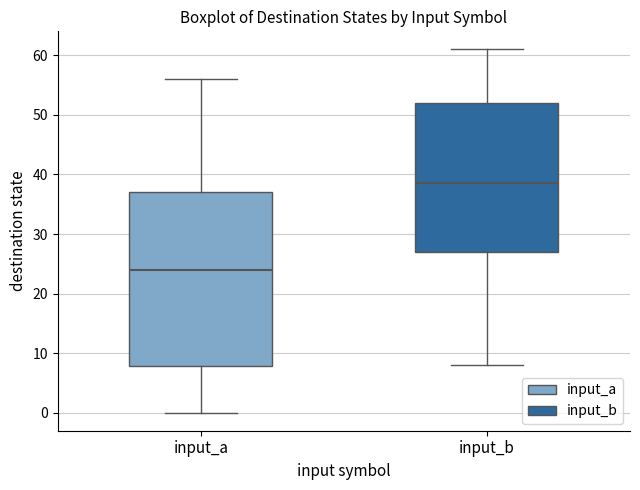

Comparing the boxes themselves (not the whiskers), which one is the tallest?

input_a